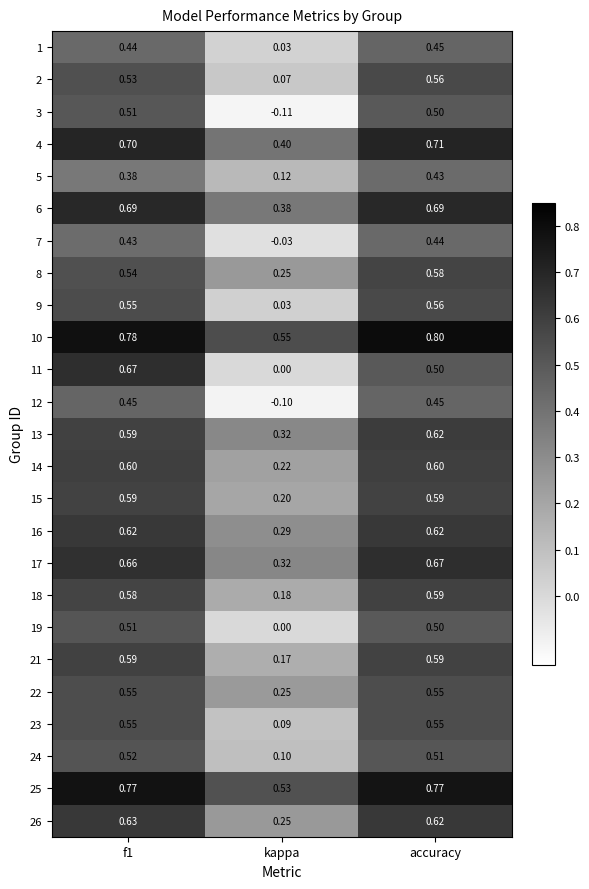

Which label corresponds to the largest value in the chart?

accuracy